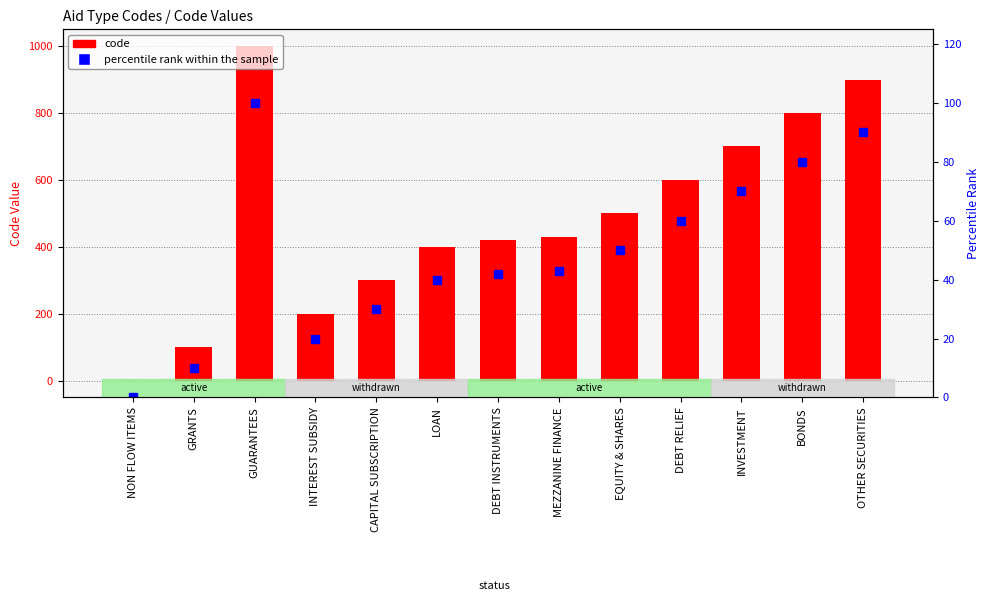

True or false: percentile rank within the sample has a value of 40 at LOAN.

True